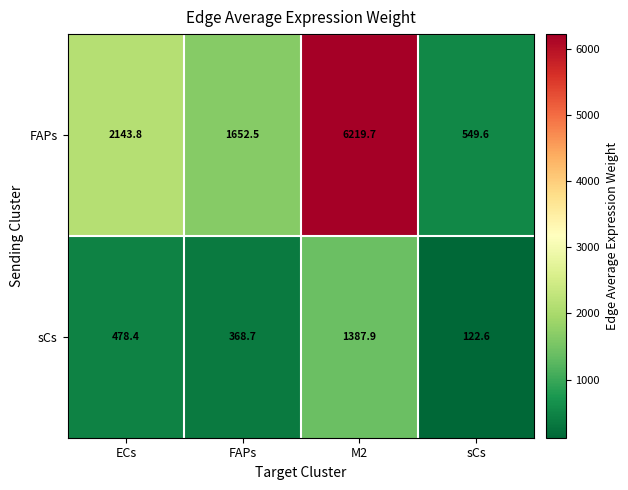

What is the difference between the highest and lowest values at sCs?

427.0